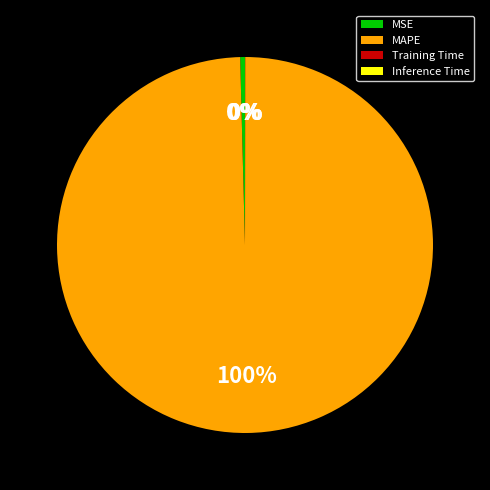

Which category has the biggest portion of the pie?

MAPE